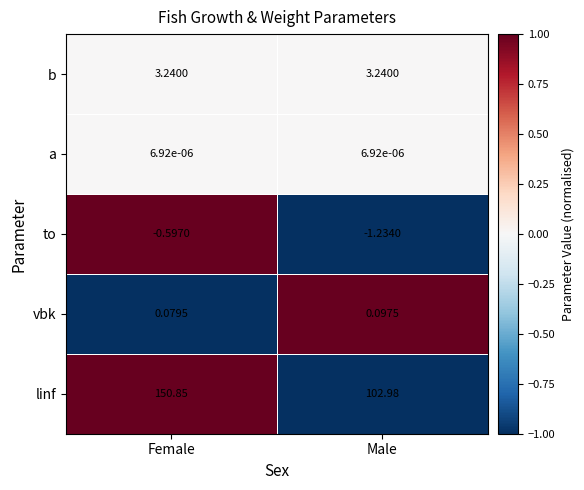

Rank the categories by to value from lowest to highest.

Male, Female